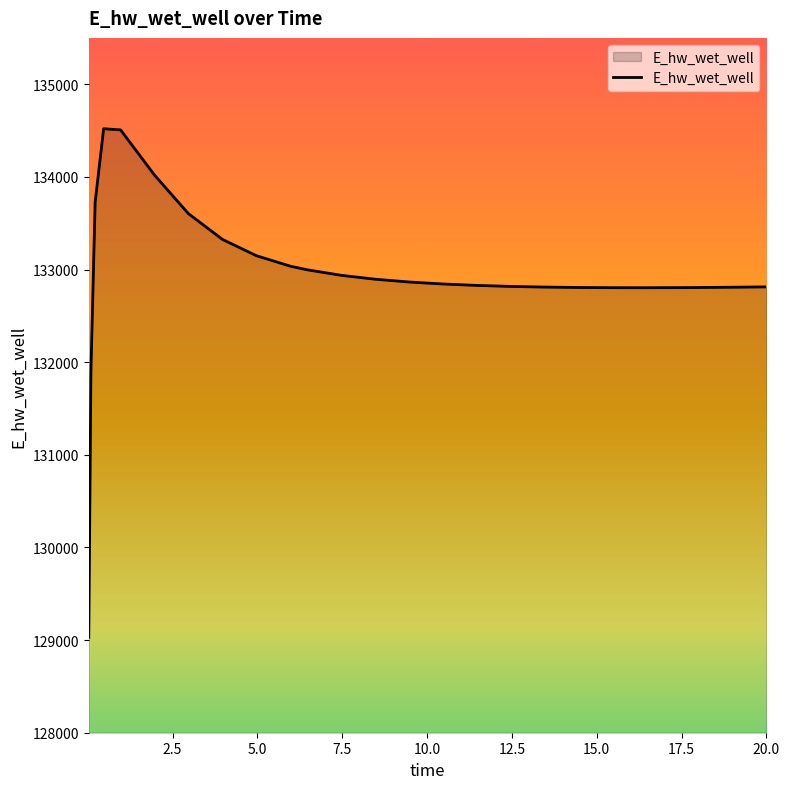

What is the maximum value shown in the chart?

134519.4